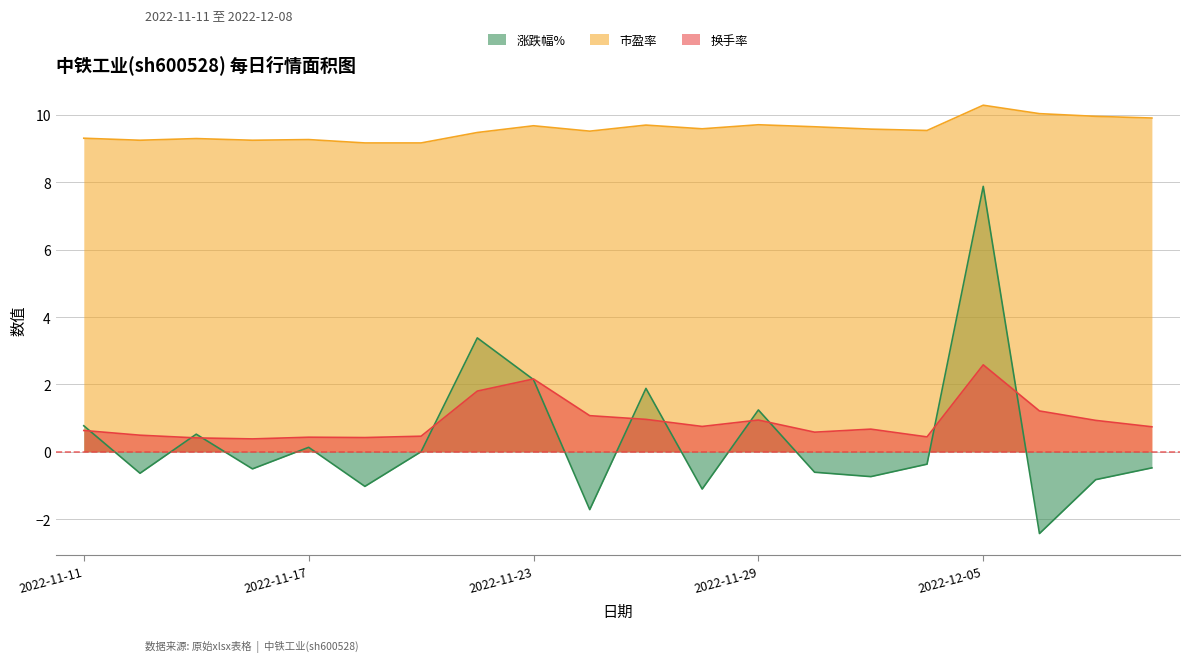

Which series has the largest total across all categories?

市盈率